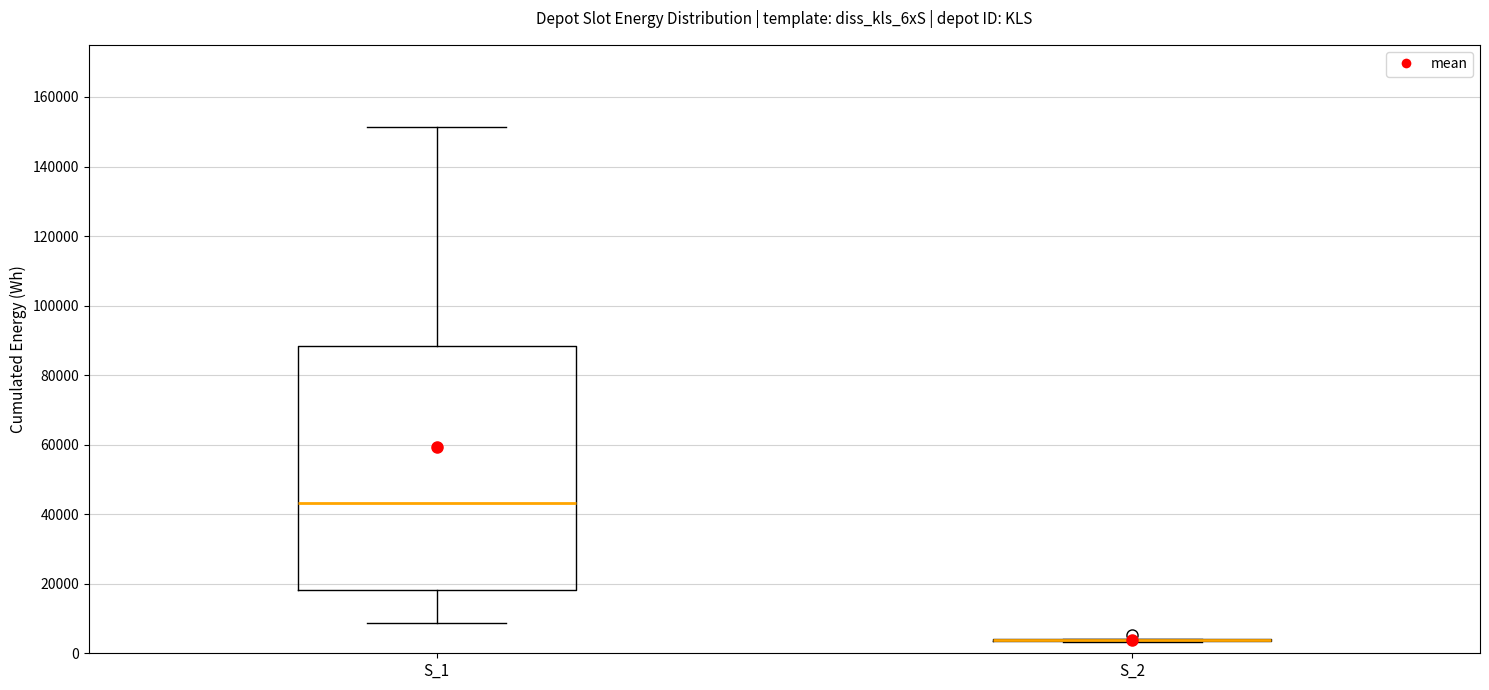

Reading left to right, transcribe this box plot: for each box, give where its median line is, the range the box spans, and where its two whiskers end, as read against the y-axis. The values are not printed on the chart, so give them approximately, as read against the axis.

S_1: median 44000, box 18000 to 88000, whiskers 8000 to 152000
S_2: box collapsed to a line at 4000, whiskers 4000 to 4000